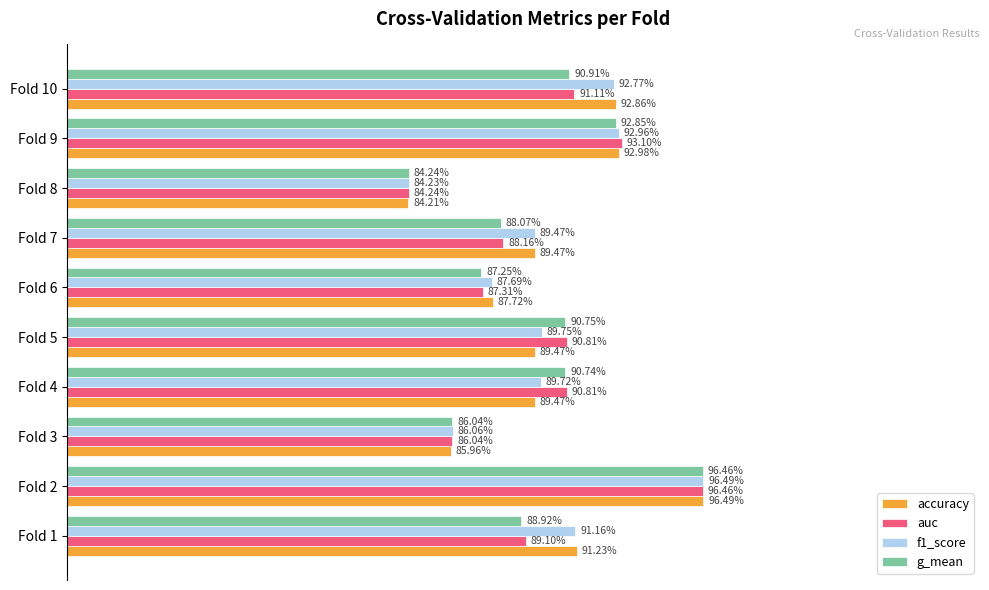

What are all the series names shown in the legend?

accuracy, auc, f1_score, g_mean